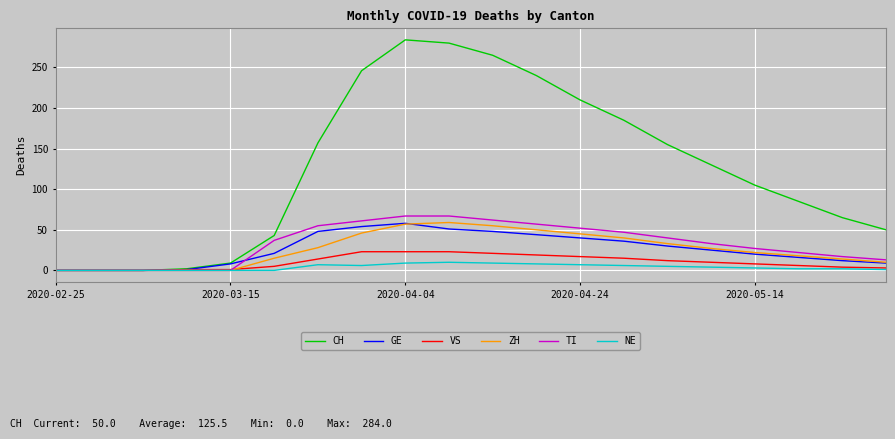

What is the maximum value shown in the chart?

284